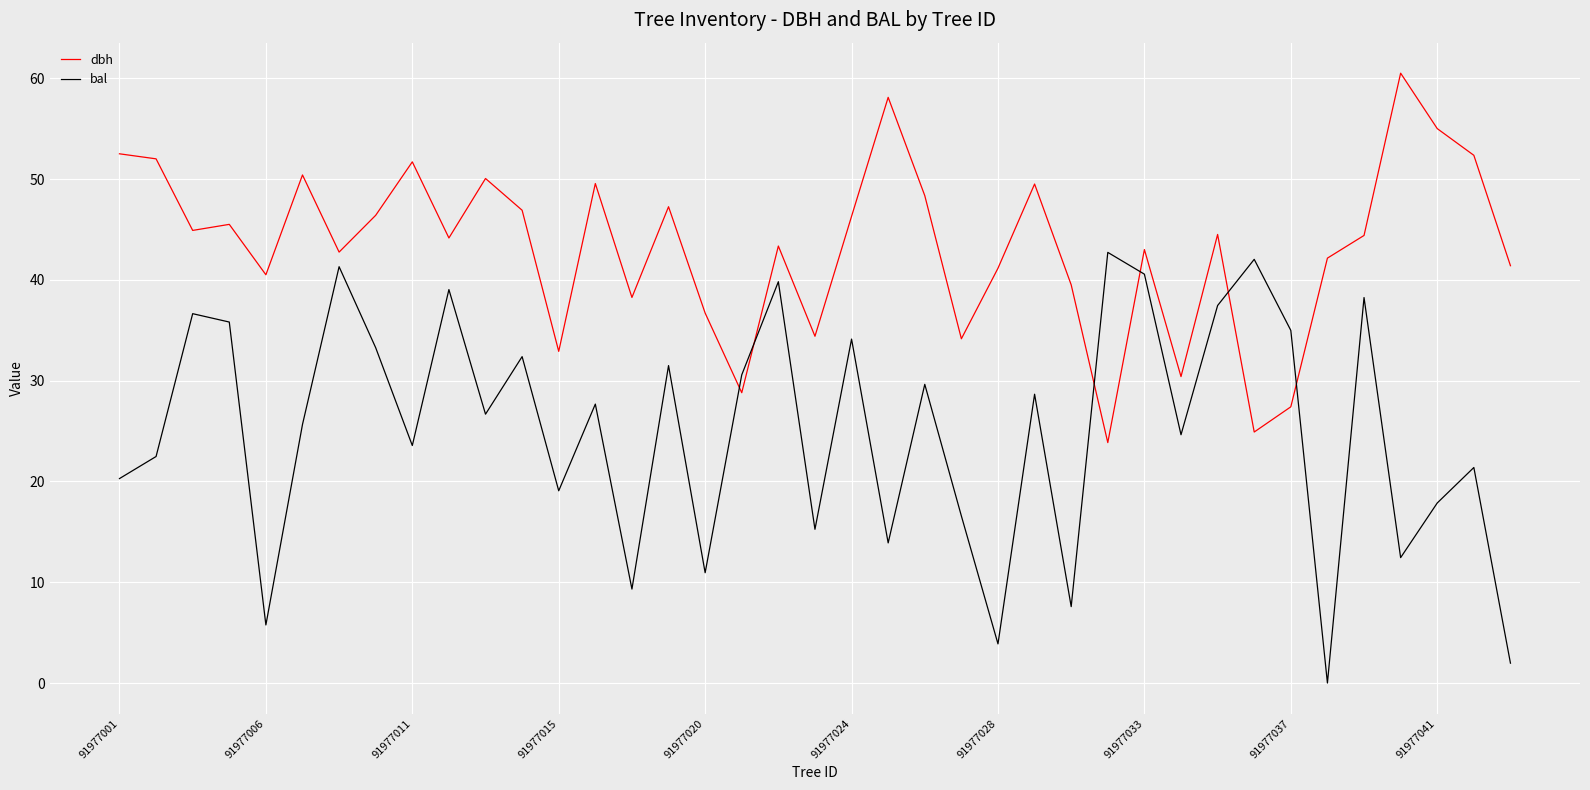

How many times do dbh and bal cross each other?

6